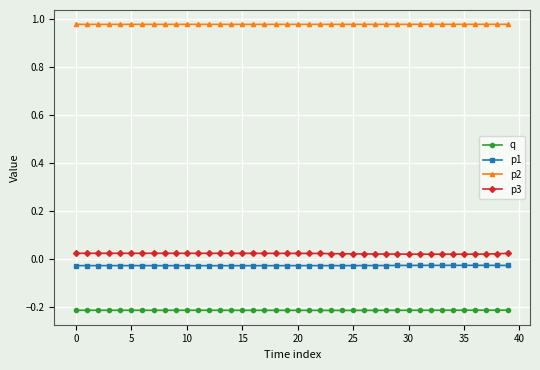

Which series has the widest spread of values?

p3